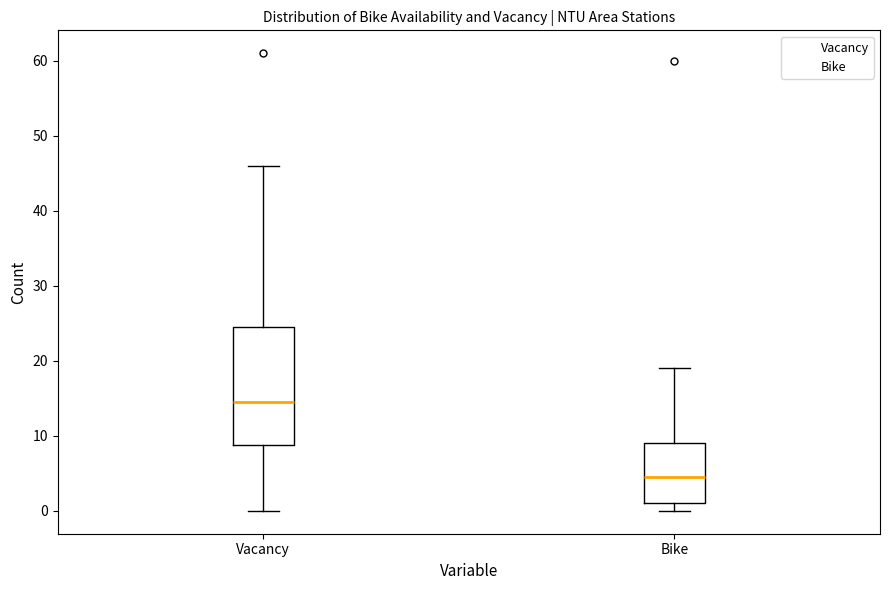

Where is the lower edge of the box for Bike on the y-axis? The values are not printed on the chart, so give them approximately, as read against the axis.

1